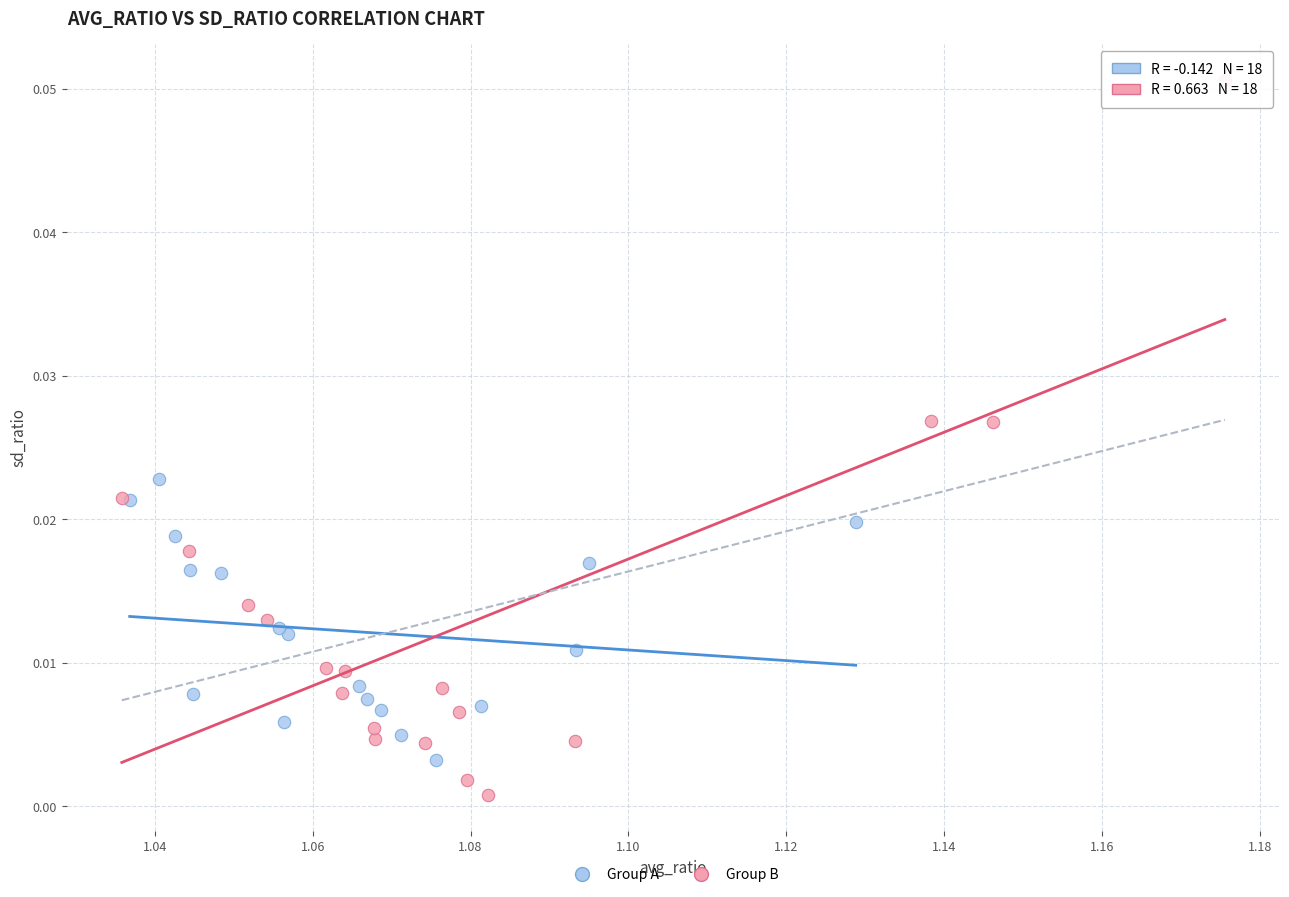

Which series contains the highest Y value?

Group B